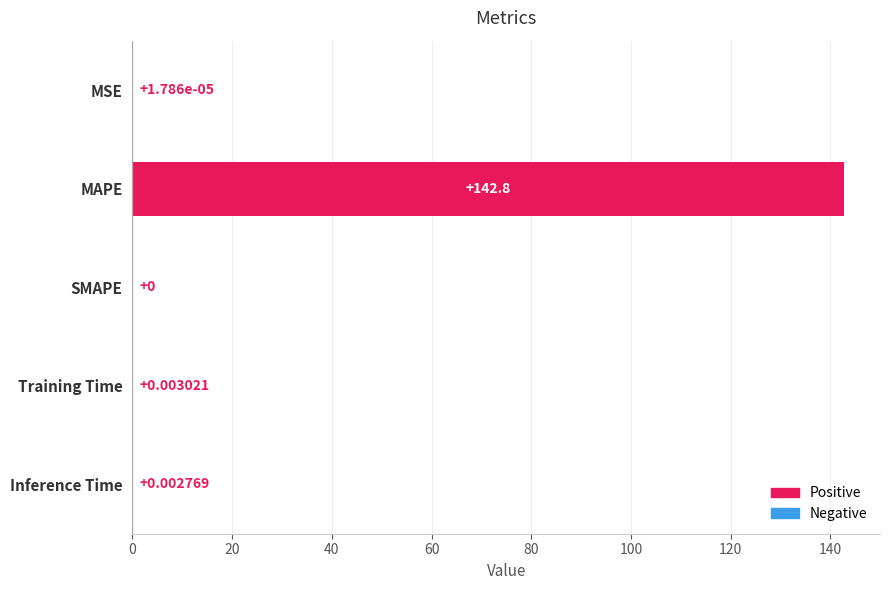

At which label is the value closest to 71?

Training Time